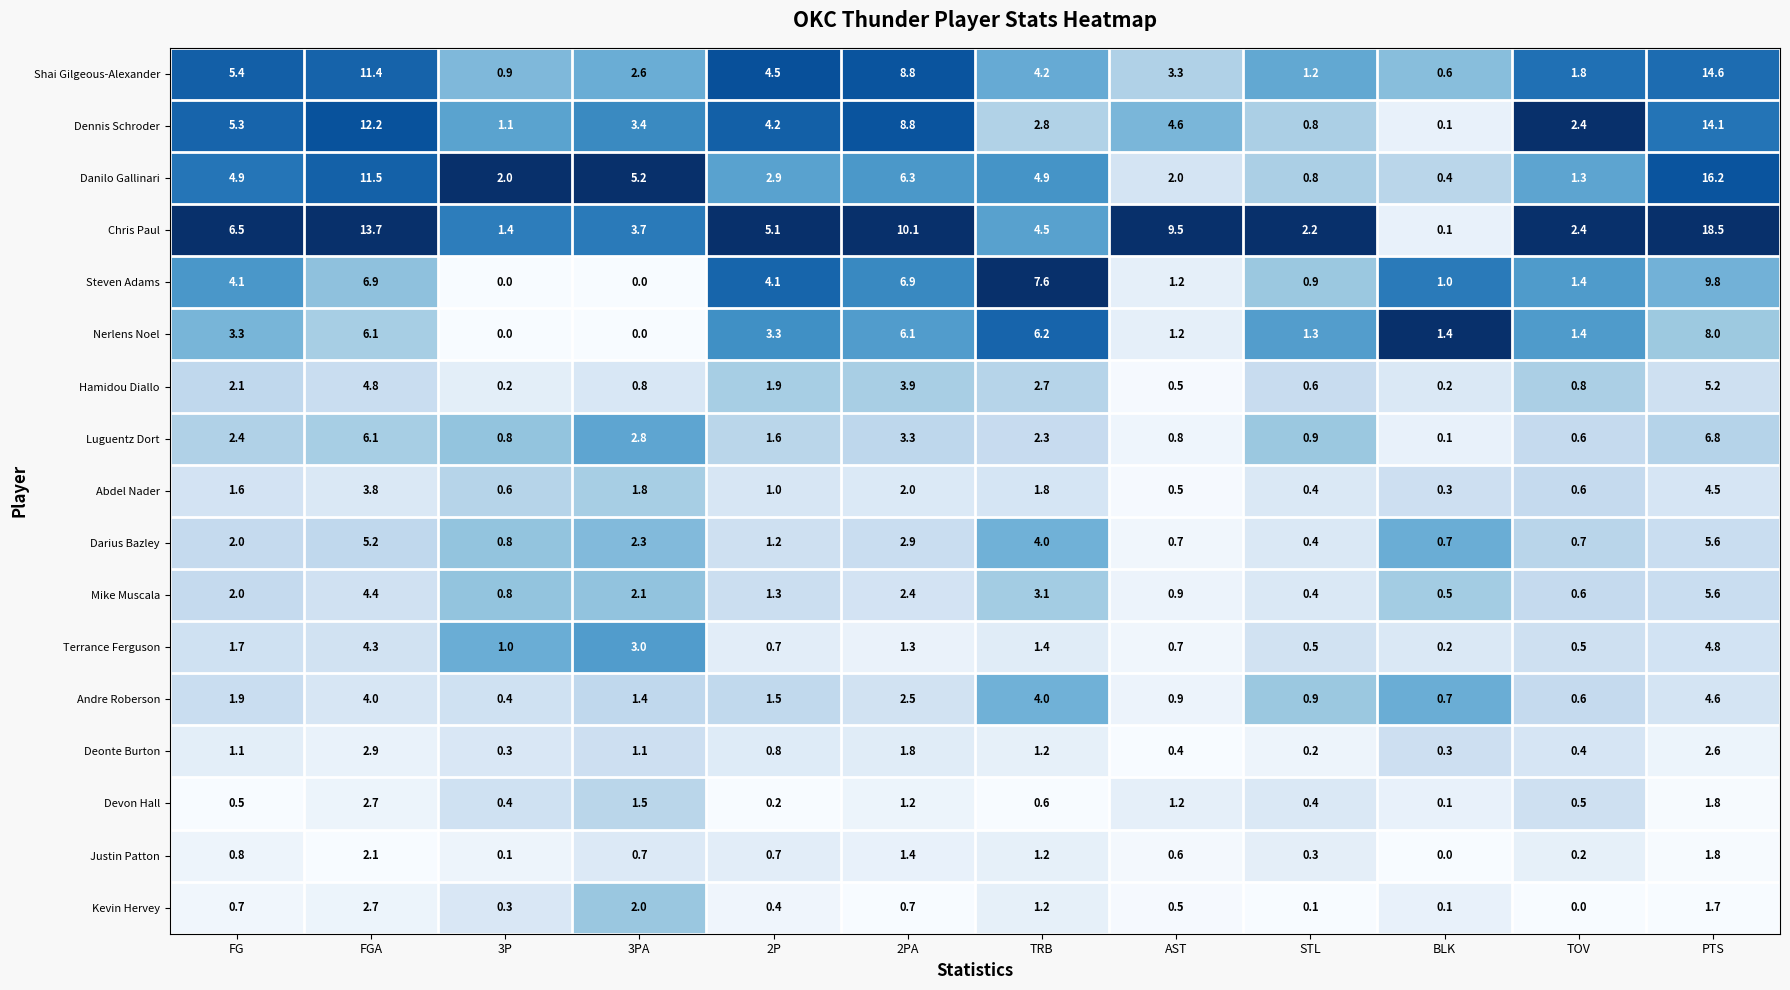

Between 3PA and TRB, which series saw the biggest shift?

Steven Adams